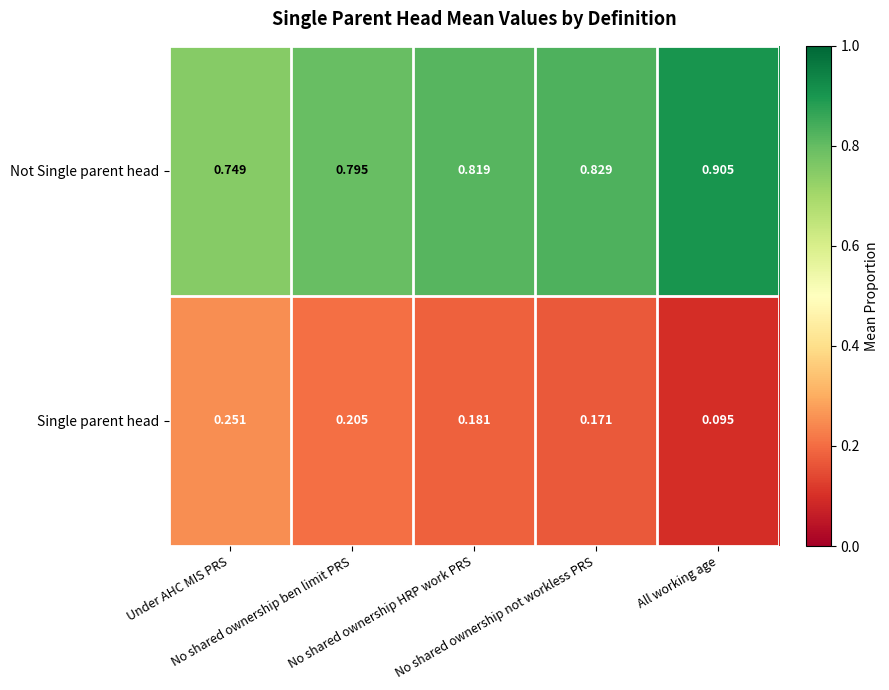

Which series has the largest total across all categories?

Not Single parent head